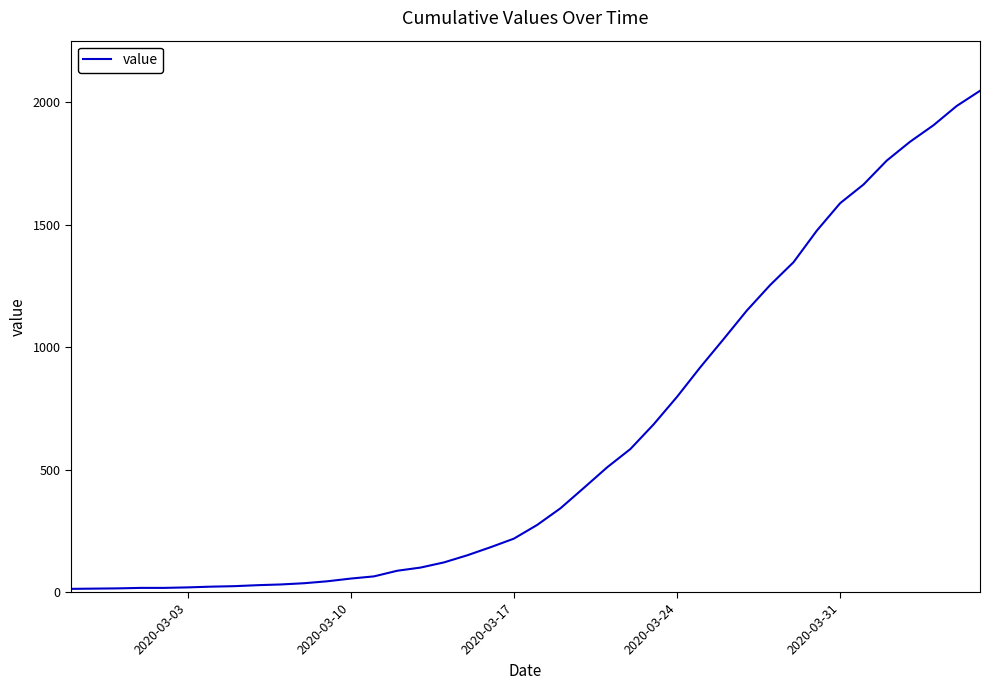

What is the difference between the maximum and minimum values?

2034